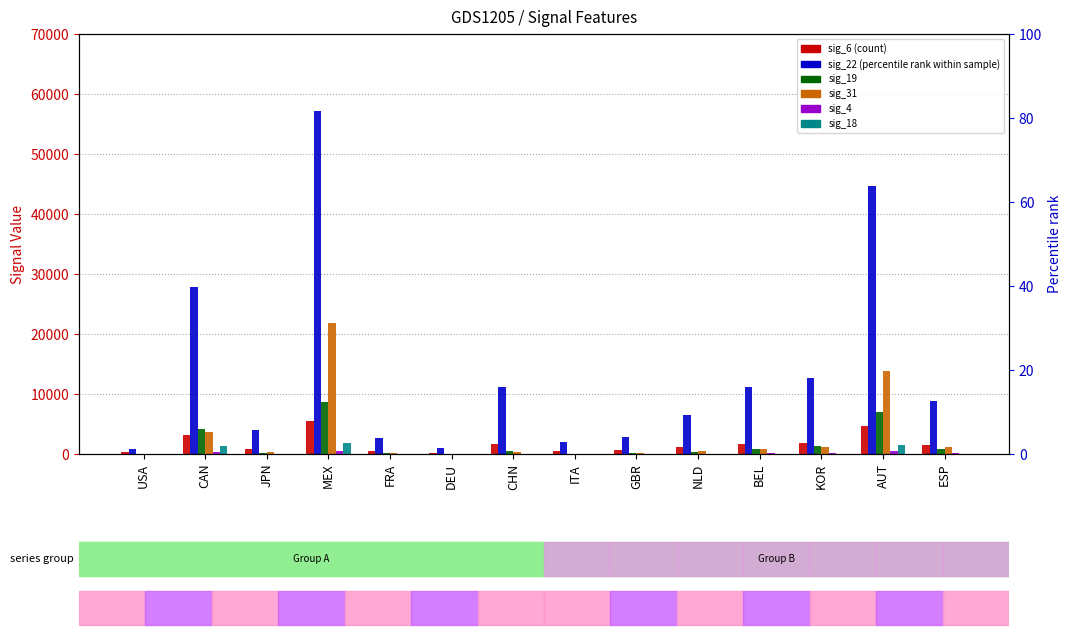

Reading left to right, what are all the values shown in this chart?

sig_6: 251	3226	774	5461	516	207	1626	423	586	1103	1680	1820	4734	1426
sig_22: 774	27836	3952	57222	2602	999	11163	2077	2789	6560	11118	12740	44725	8812
sig_19: 5	4234	197	8665	147	0	419	18	185	410	911	1267	6972	818
sig_31: 24	3683	317	21755	101	0	345	21	130	440	910	1191	13785	1117
sig_4: 1	368	39	553	24	0	40	3	25	45	85	120	523	109
sig_18: 0	1355	22	1770	9	0	4	0	9	12	29	79	1574	54